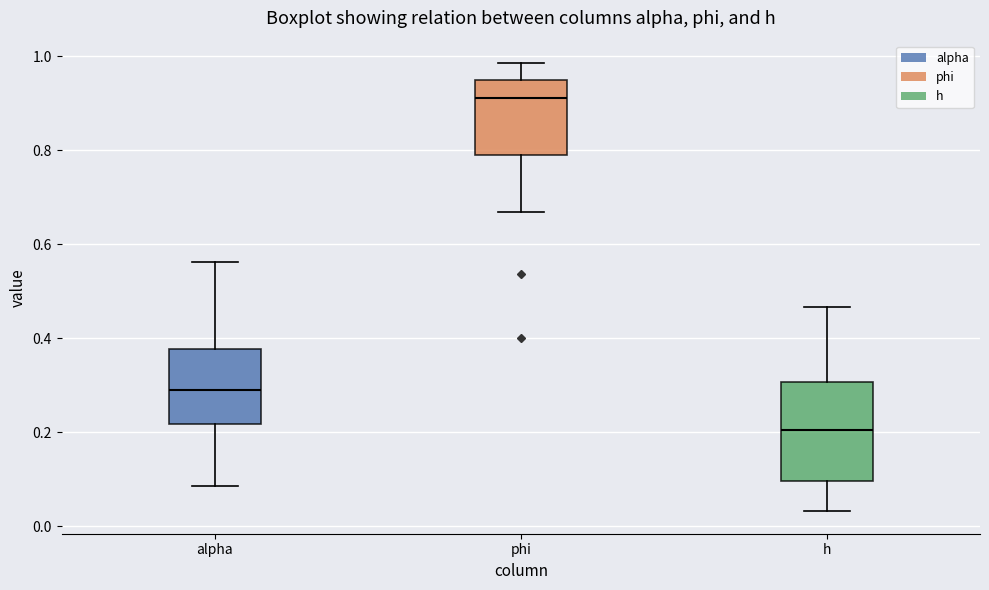

Where is the lower edge of the box for h on the y-axis? The values are not printed on the chart, so give them approximately, as read against the axis.

0.10